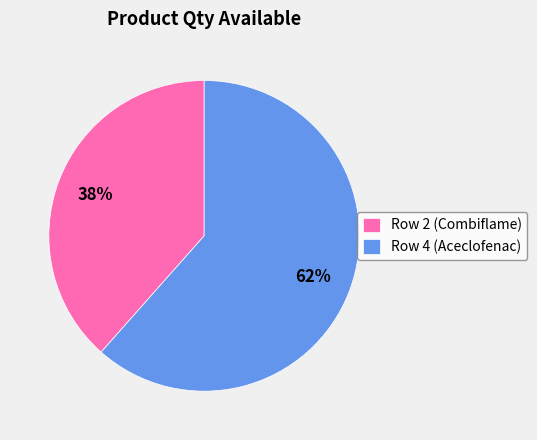

How many segments does this pie chart have?

2